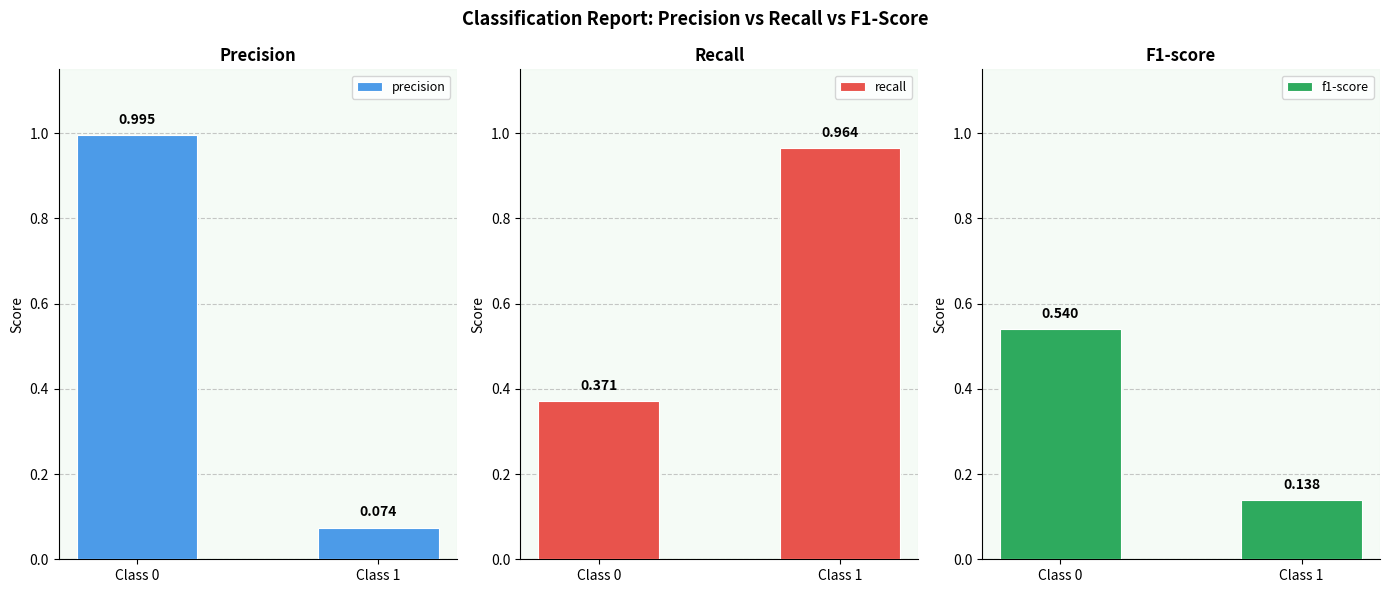

What is the difference between the highest and lowest values at Class 1?

0.9